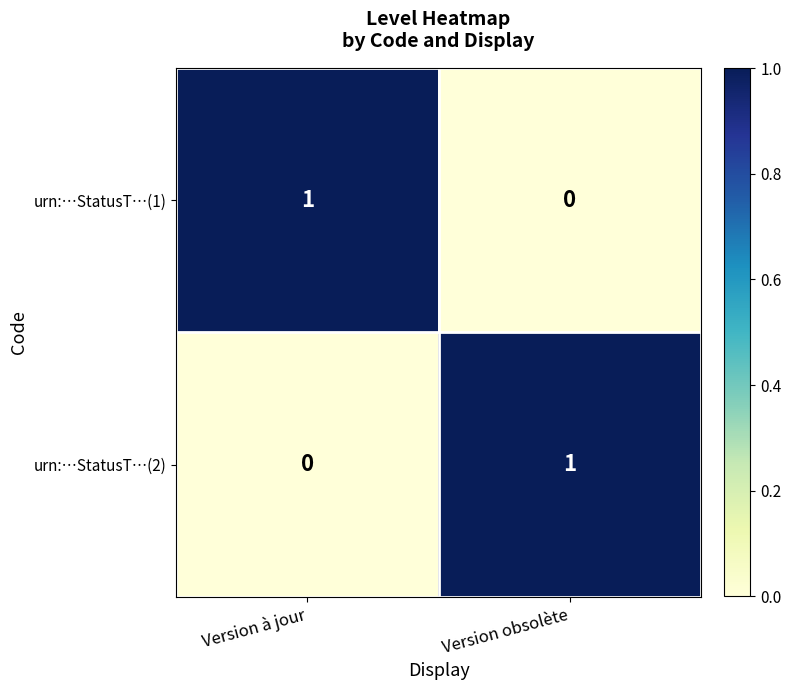

What is the total value across all series at Version à jour?

1